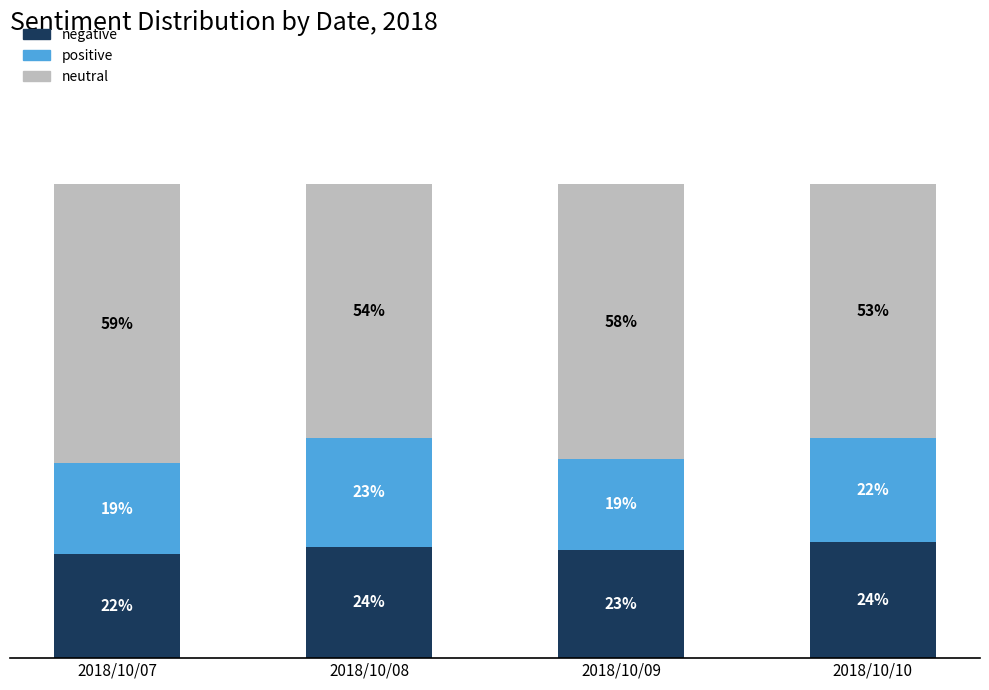

What is the lowest value of the negative series?

21.9